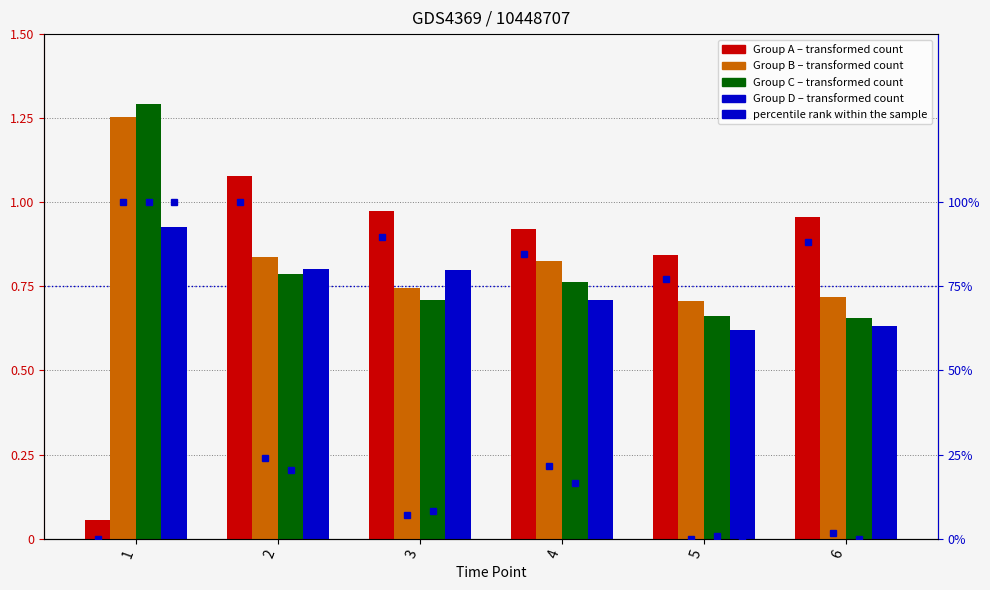

Reading left to right, list all the values displayed in this chart.

A: 0.1	1.1	1.0	0.9	0.8	1.0
B: 1.3	0.8	0.7	0.8	0.7	0.7
C: 1.3	0.8	0.7	0.8	0.7	0.7
D: 0.9	0.8	0.8	0.7	0.6	0.6
A percentile: 0.0	1.0	0.9	0.8	0.8	0.9